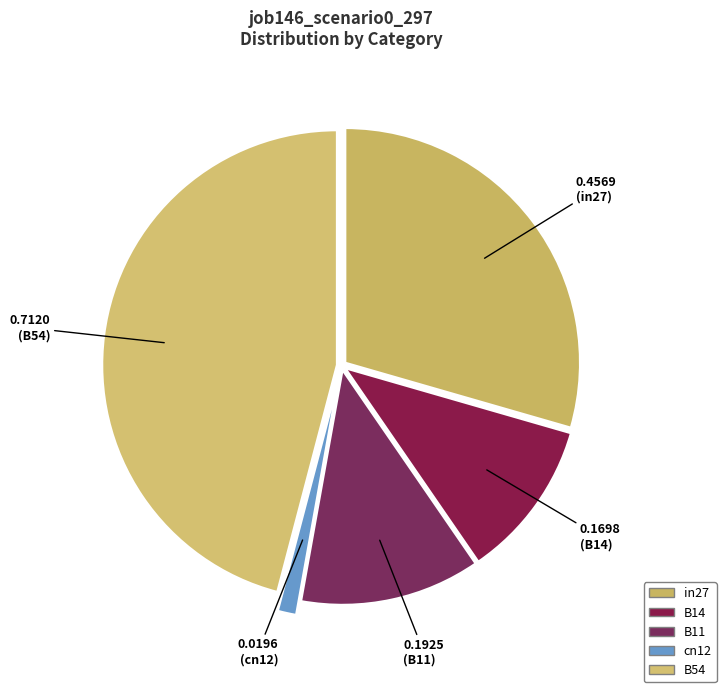

Does any single category account for the majority?

No